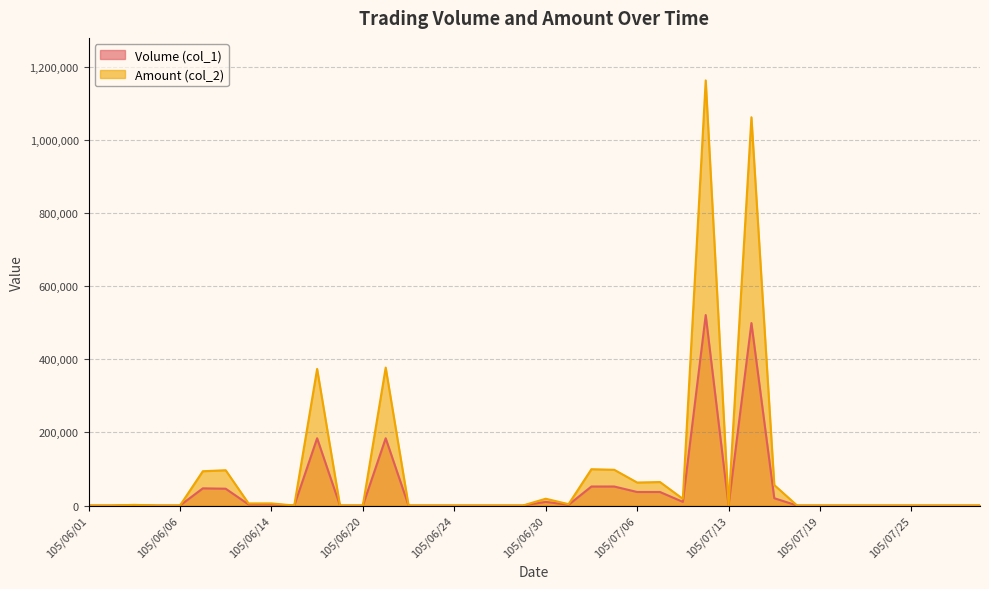

What is the value of the Volume (col_1) point at the 22nd from the left?

2000